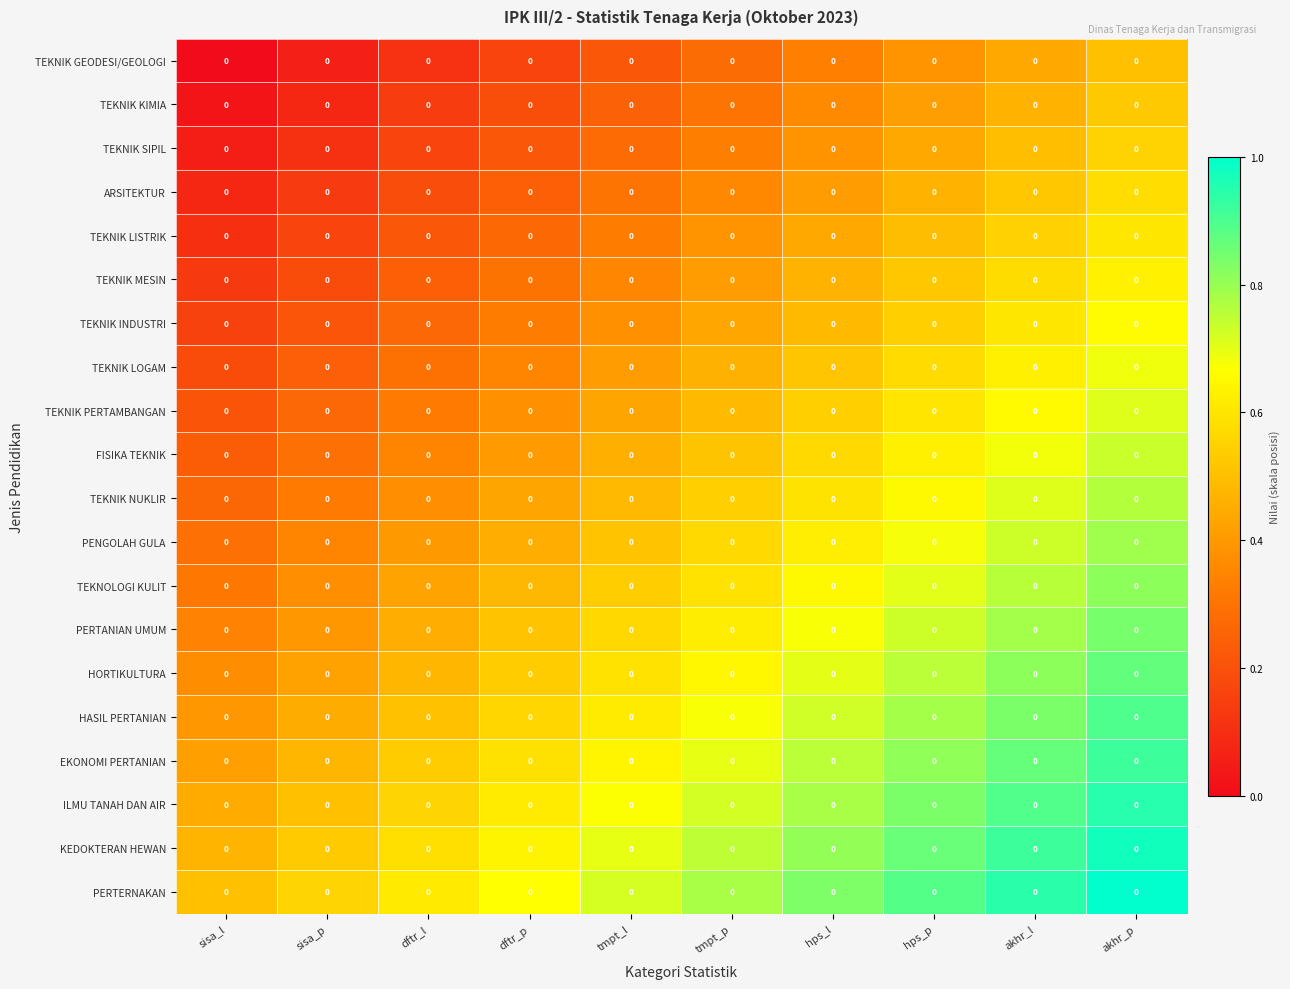

How many PERTANIAN UMUM values are between 0 and 1?

10